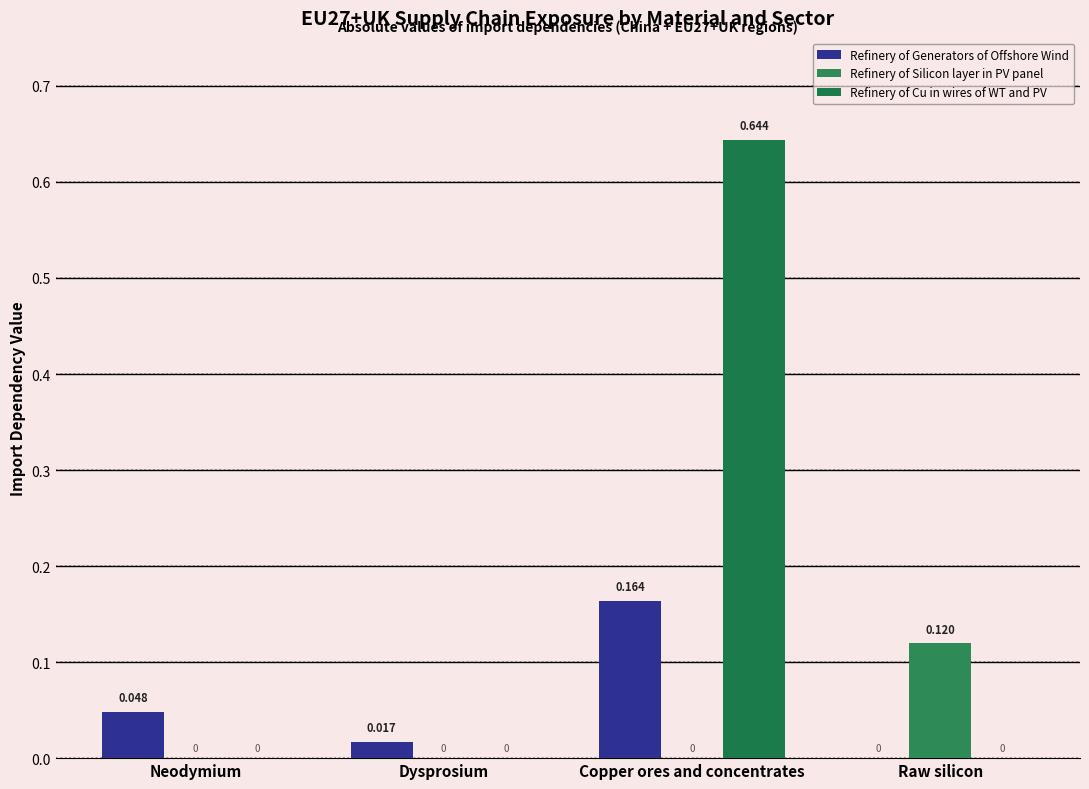

True or false: Refinery of Cu in wires of WT and PV has a value of 0.2 at Dysprosium.

False